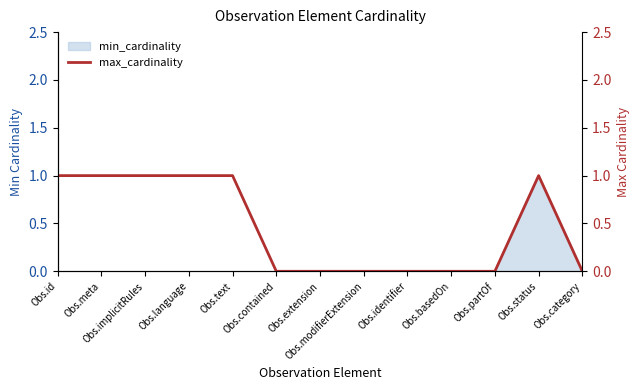

The chart shows a value of 1 at Obs.language. True or false?

True